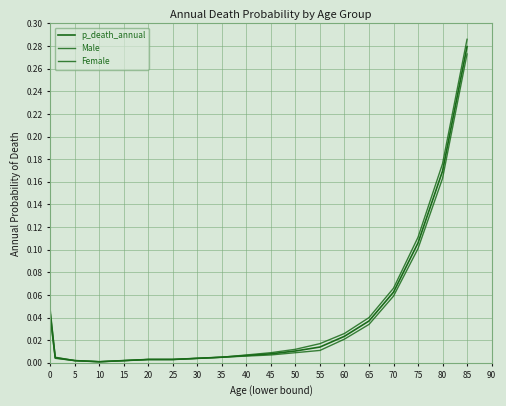

What is the highest value of the p_death_annual series?

0.3